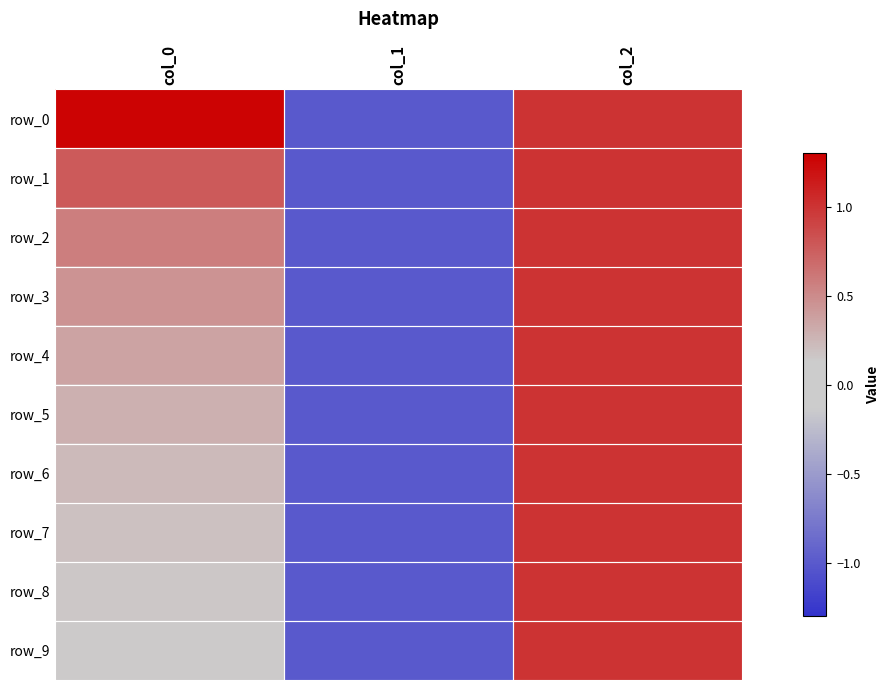

Which series has the largest range (max minus min)?

row_0